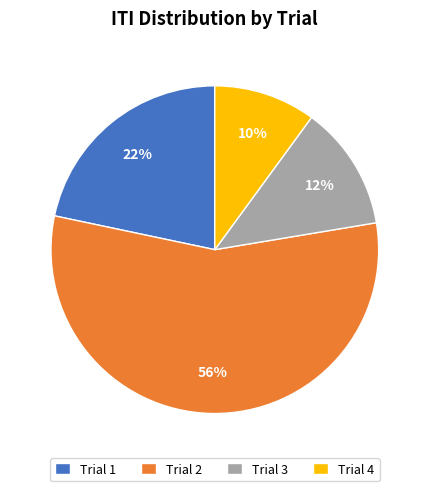

Which has a higher value, Trial 1 or Trial 4?

Trial 1